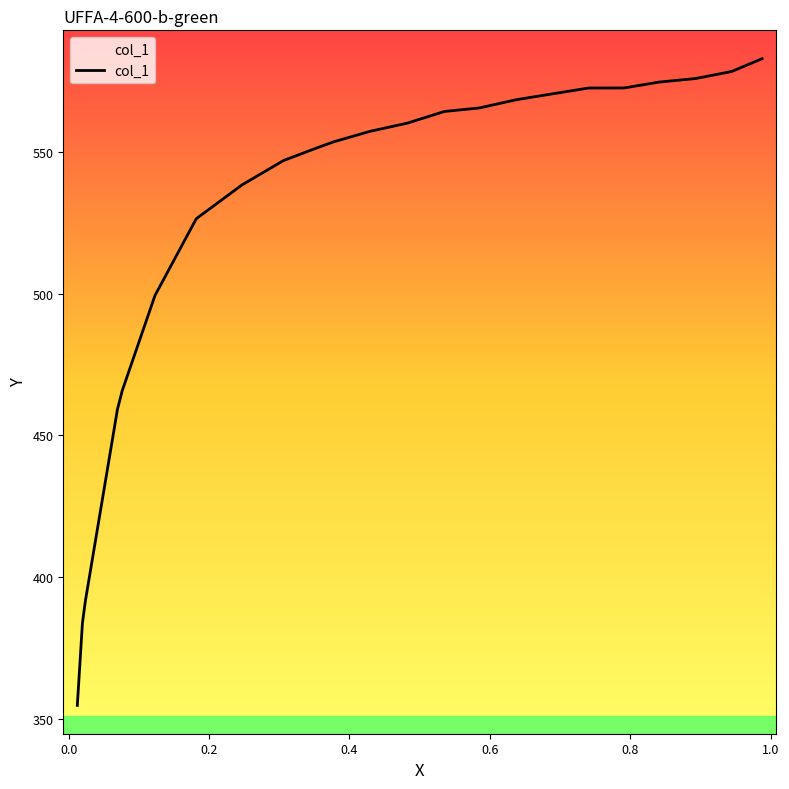

How many lines are shown in the chart?

1